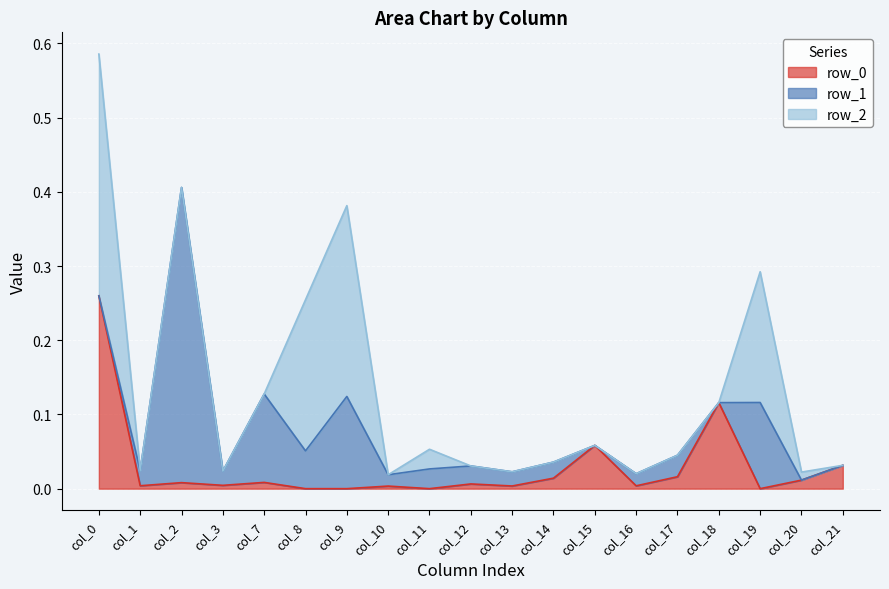

In row_2, how many points are higher than both neighbors (excluding endpoints)?

3